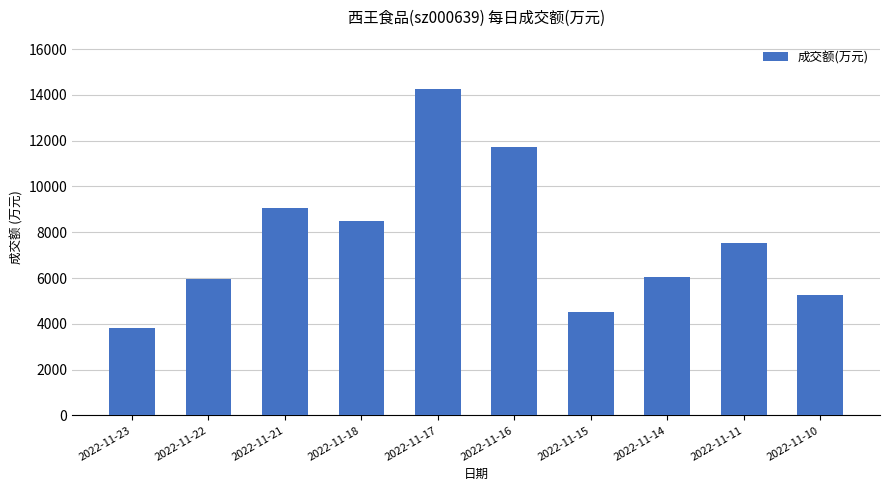

Count the number of data series in this chart.

1